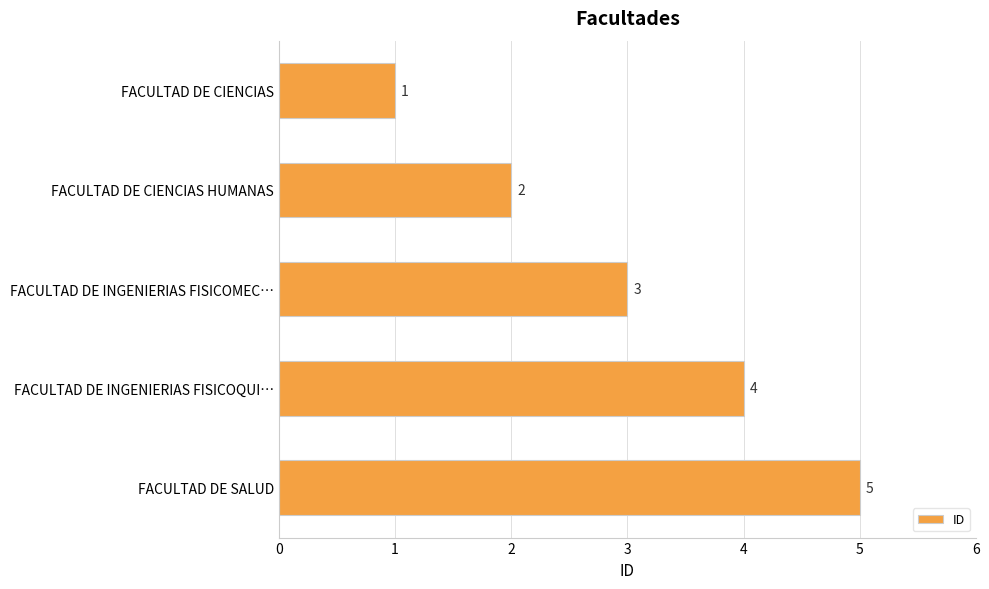

What is the difference between the maximum and second lowest values?

3